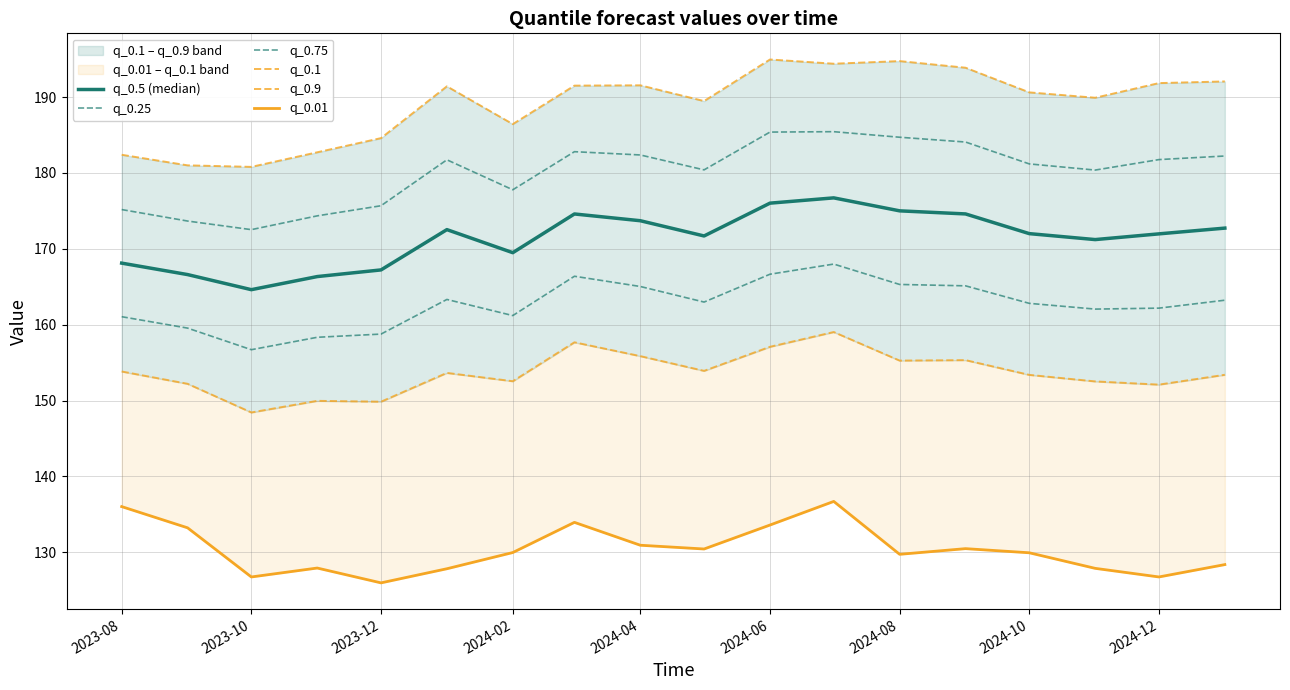

List the series in order of their peak value, highest first.

q_0.9, q_0.75, q_0.5 (median), q_0.25, q_0.1, q_0.01